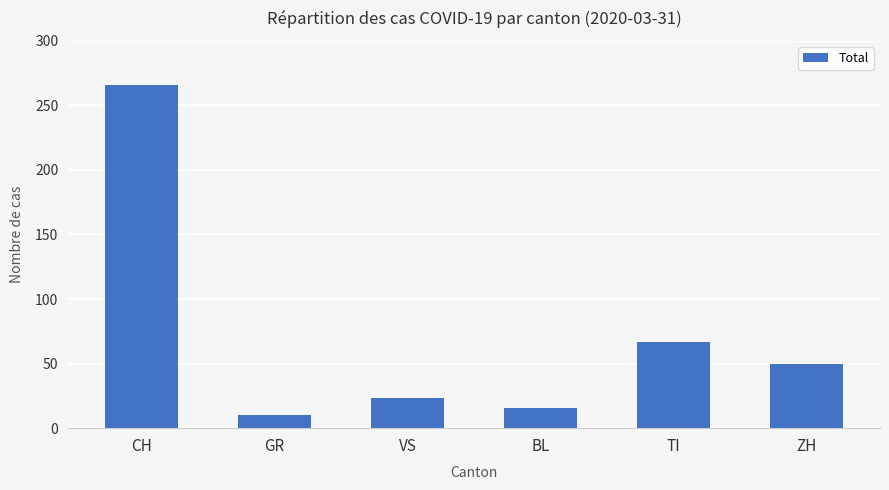

How many data points are less than 50?

3